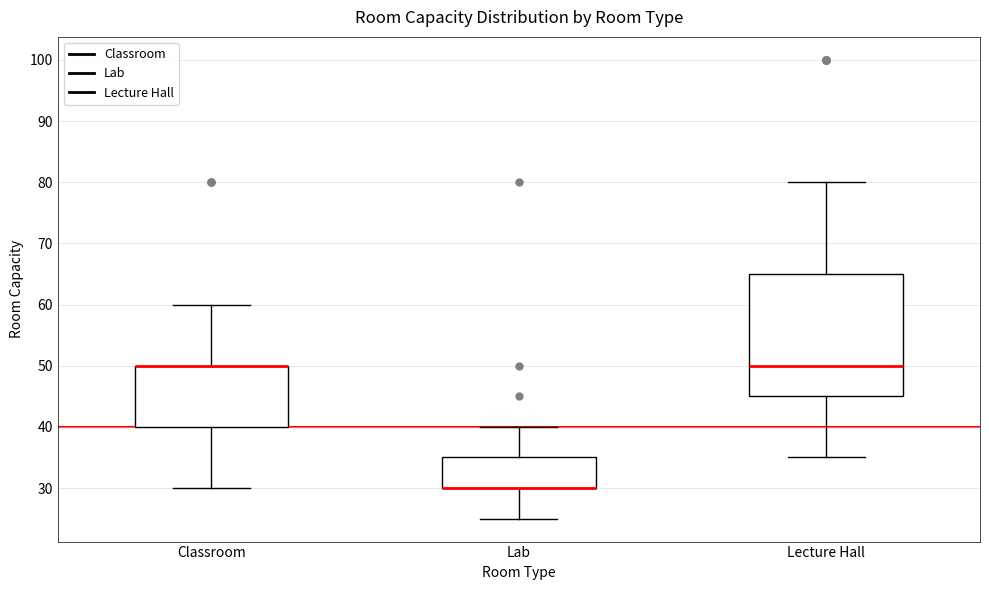

Reading left to right, transcribe this box plot: for each box, give where its median line is, the range the box spans, and where its two whiskers end, as read against the y-axis. The values are not printed on the chart, so give them approximately, as read against the axis.

Classroom: median 50 (drawn on the box's upper edge), box 40 to 50, whiskers 30 to 60
Lab: median 30 (drawn on the box's lower edge), box 30 to 35, whiskers 25 to 40
Lecture Hall: median 50, box 45 to 65, whiskers 35 to 80